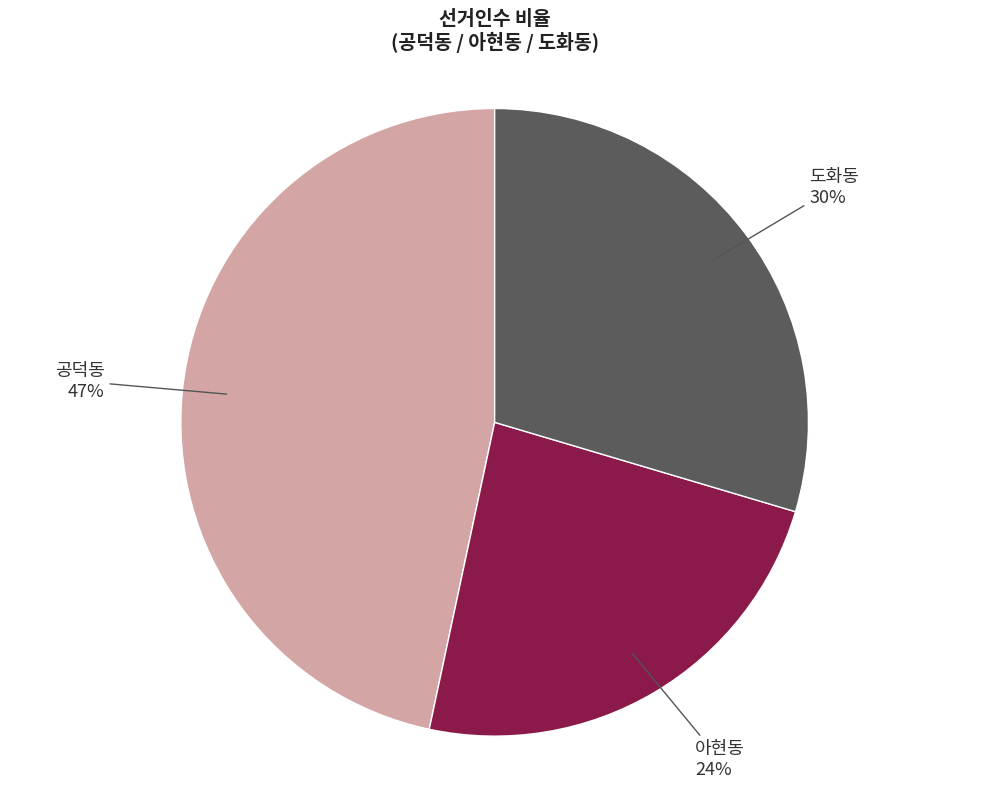

Is it true that 아현동 is 18% of the pie?

False